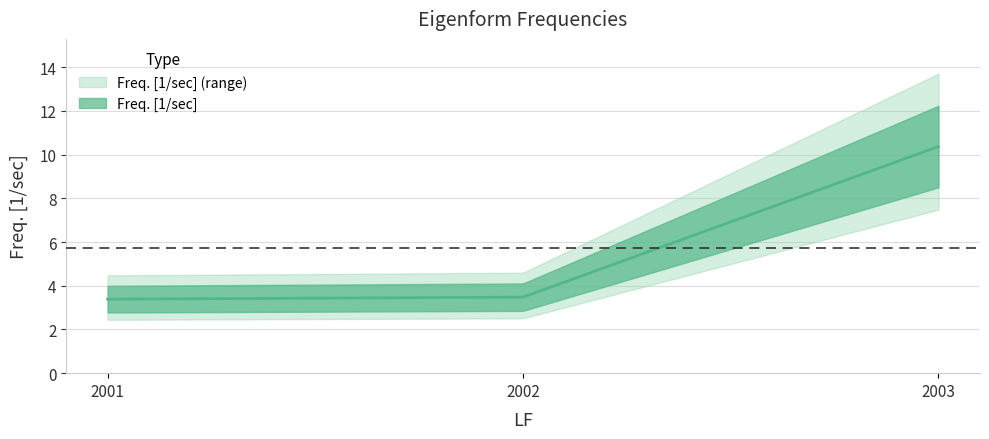

Rank the categories by value from lowest to highest.

2001, 2002, 2003